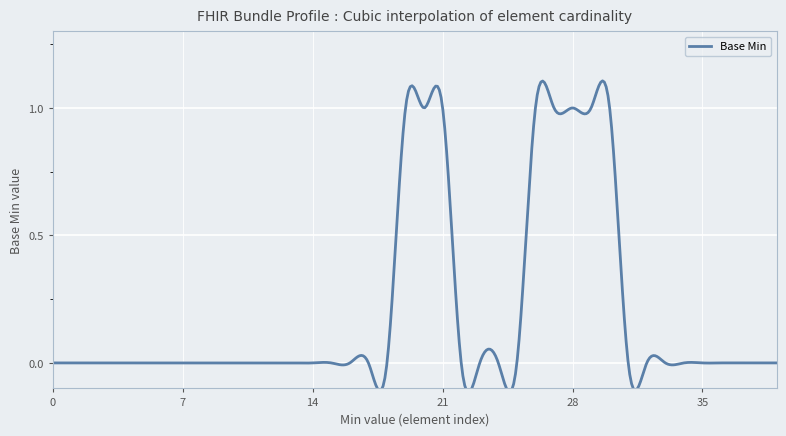

The chart shows a value of 1 at 0. True or false?

False